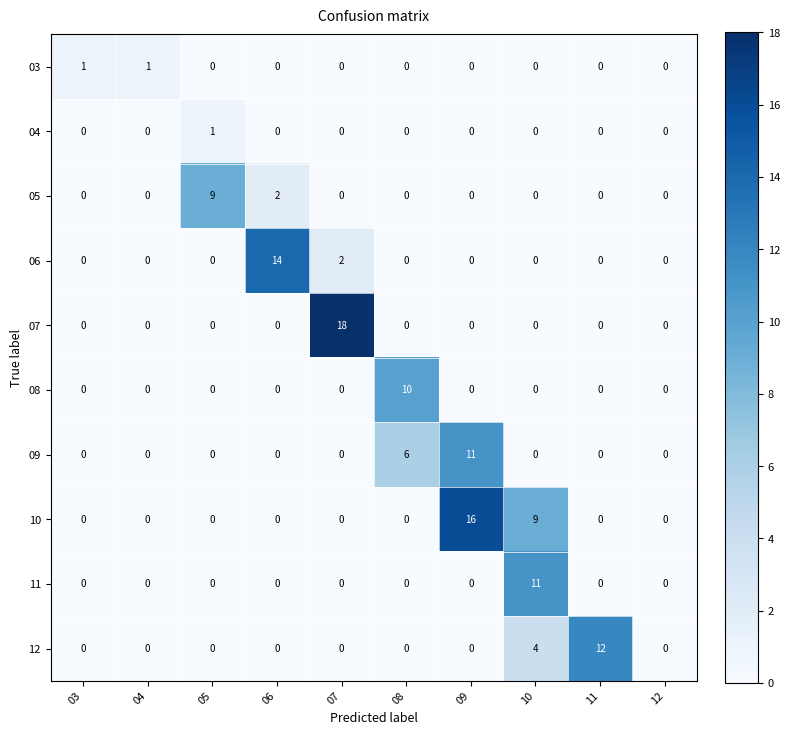

What is the total value across all series at 06?

16